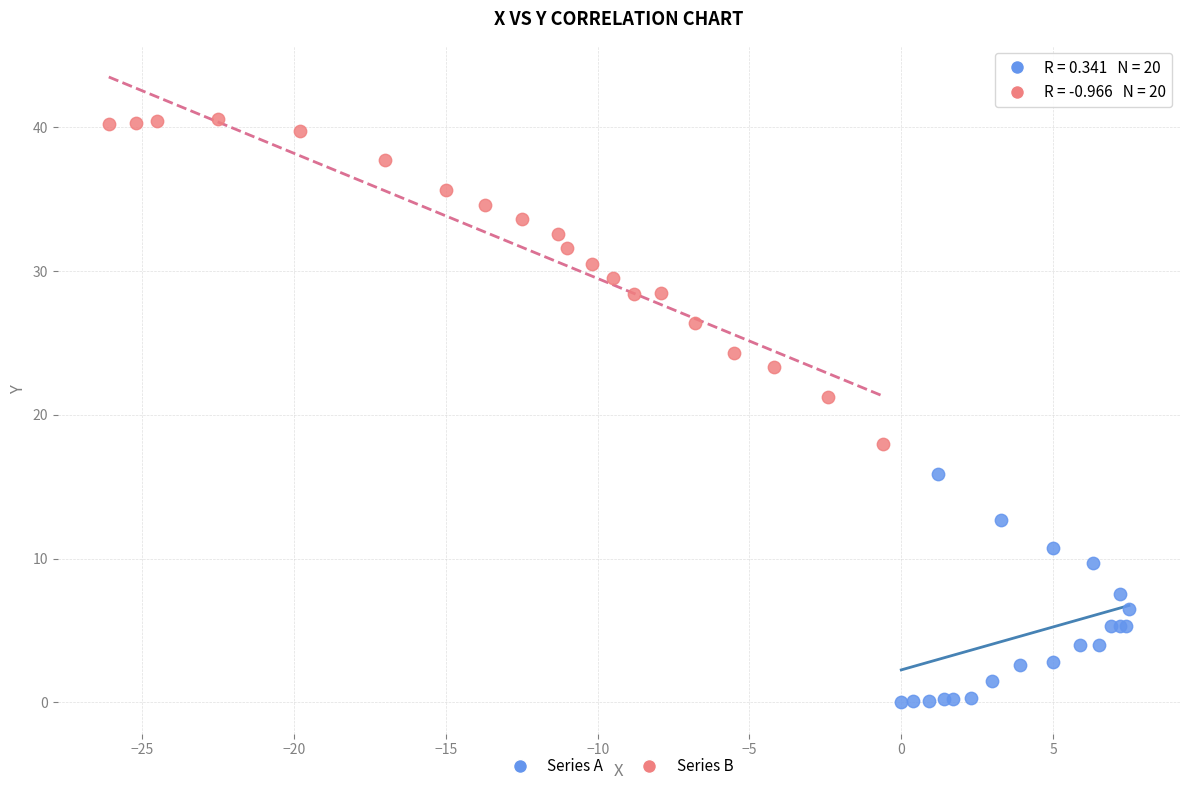

Which series has the largest Y range (max minus min)?

Series B